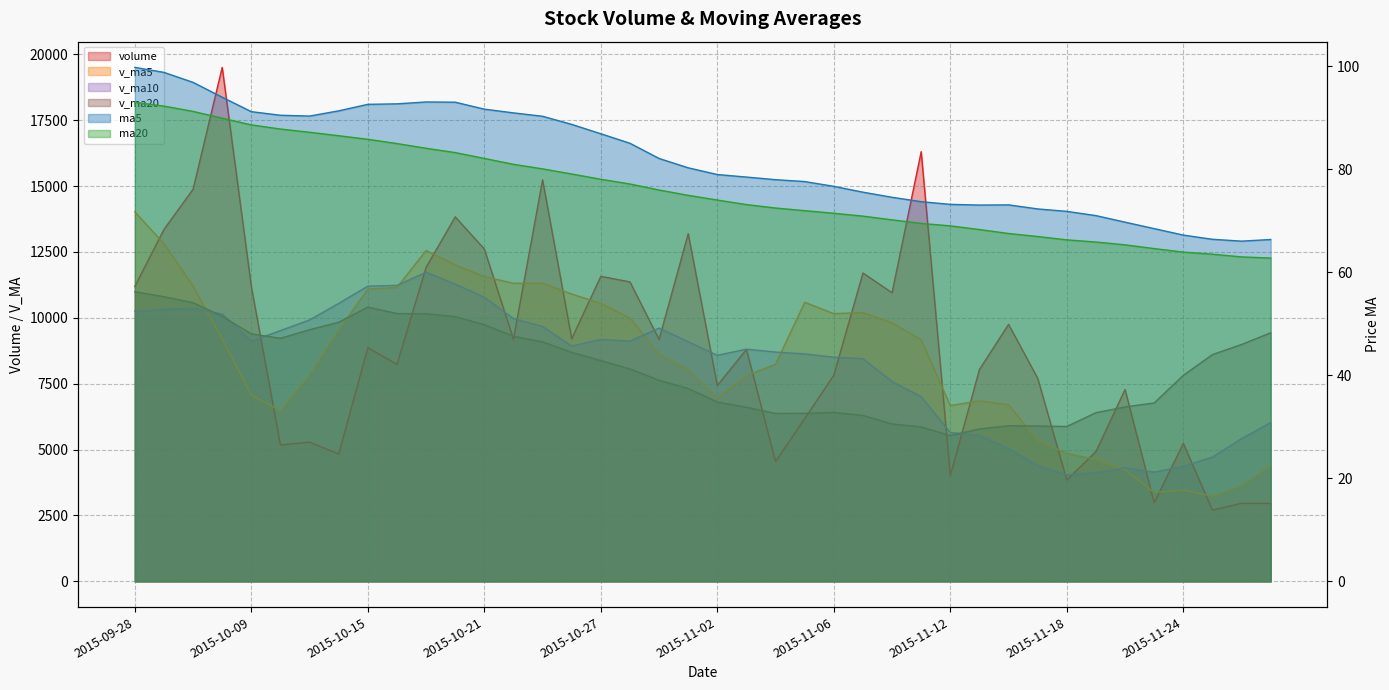

Where is v_ma10 nearest to the value 7884?

2015-11-10